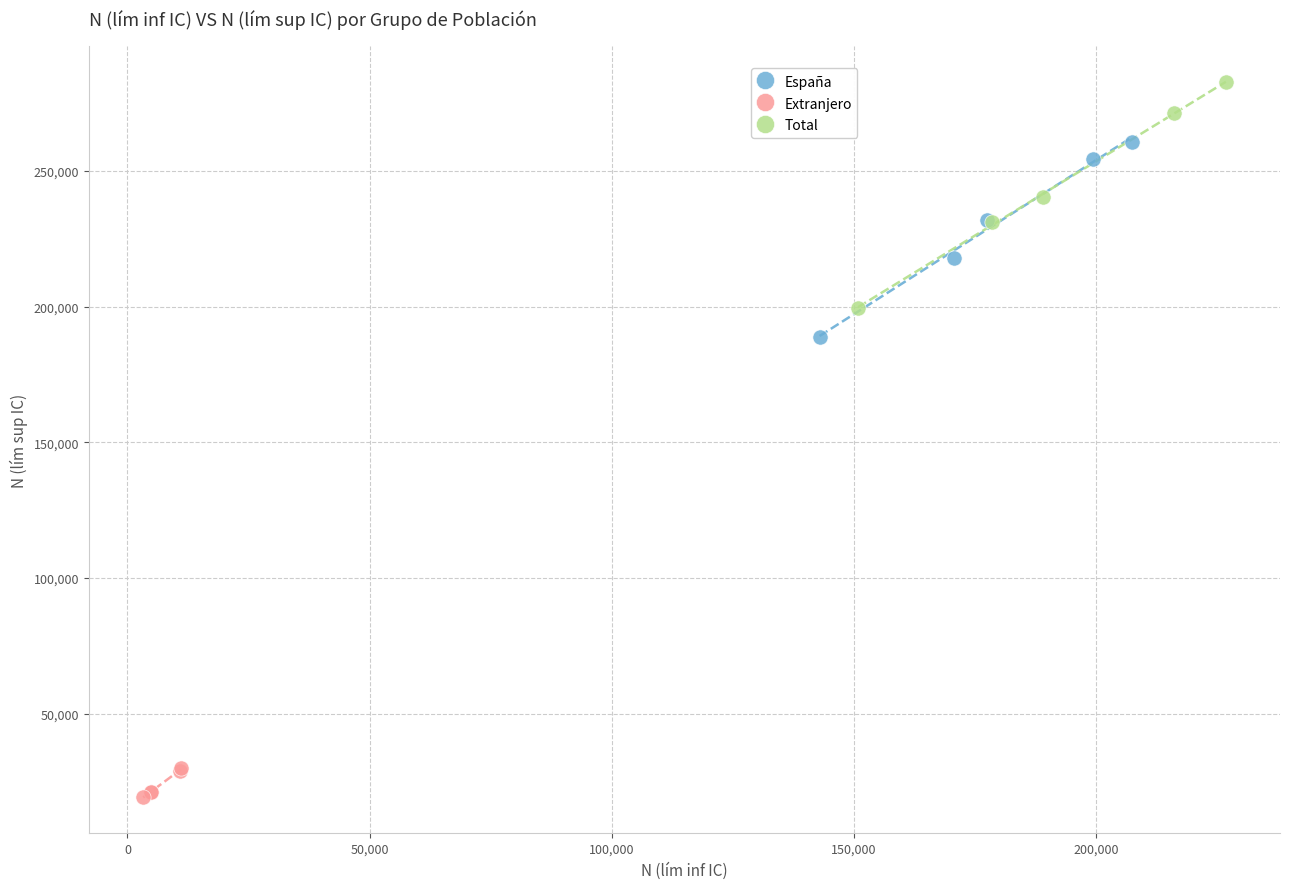

Which series contains the highest Y value?

Total